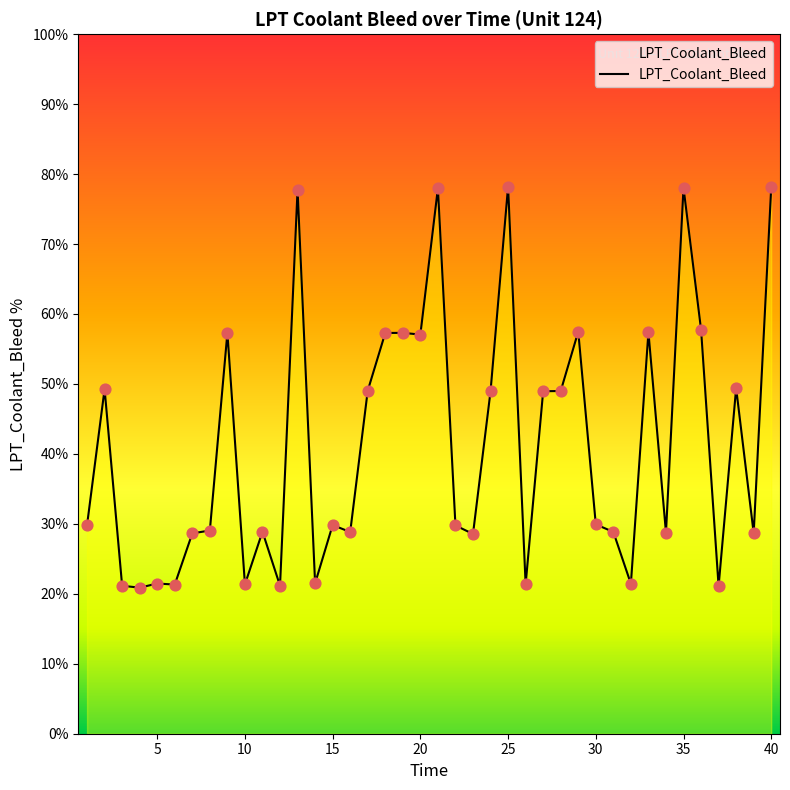

What is the difference between the maximum and minimum values?

57.3